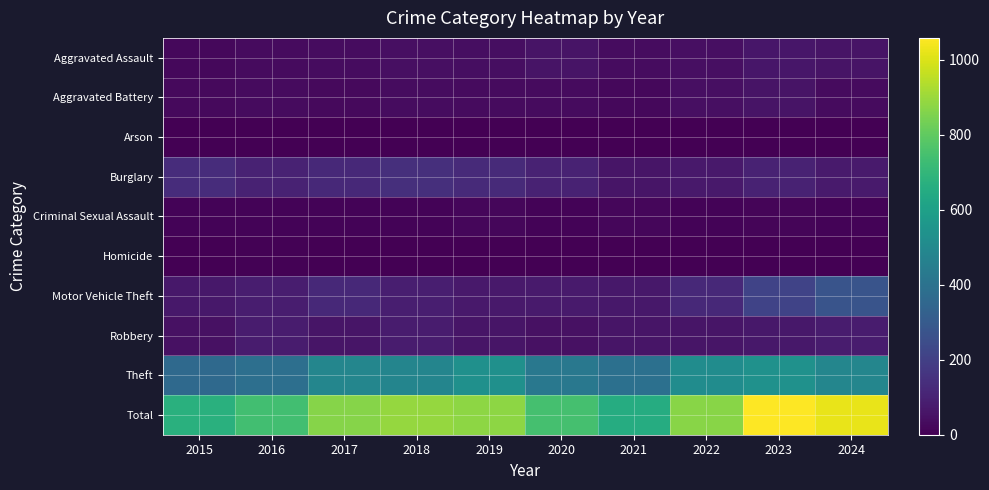

Reading right to left, extract all data points from this chart.

Aggravated Assault: 2024=57	2023=63	2022=45	2021=35	2020=55	2019=39	2018=45	2017=35	2016=33	2015=22
Aggravated Battery: 2024=33	2023=56	2022=45	2021=22	2020=31	2019=30	2018=34	2017=27	2016=32	2015=25
Arson: 2024=3	2023=3	2022=3	2021=3	2020=0	2019=2	2018=4	2017=1	2016=3	2015=1
Burglary: 2024=75	2023=102	2022=73	2021=61	2020=100	2019=128	2018=141	2017=122	2016=103	2015=136
Criminal Sexual Assault: 2024=9	2023=13	2022=11	2021=17	2020=10	2019=18	2018=12	2017=12	2016=12	2015=9
Homicide: 2024=4	2023=3	2022=1	2021=2	2020=4	2019=1	2018=2	2017=1	2016=6	2015=2
Motor Vehicle Theft: 2024=274	2023=213	2022=120	2021=67	2020=76	2019=72	2018=88	2017=121	2016=84	2015=69
Robbery: 2024=79	2023=68	2022=58	2021=60	2020=47	2019=58	2018=80	2017=61	2016=79	2015=46
Theft: 2024=487	2023=537	2022=516	2021=389	2020=422	2019=530	2018=483	2017=484	2016=385	2015=362
Total: 2024=1021	2023=1058	2022=872	2021=656	2020=745	2019=878	2018=889	2017=864	2016=737	2015=672